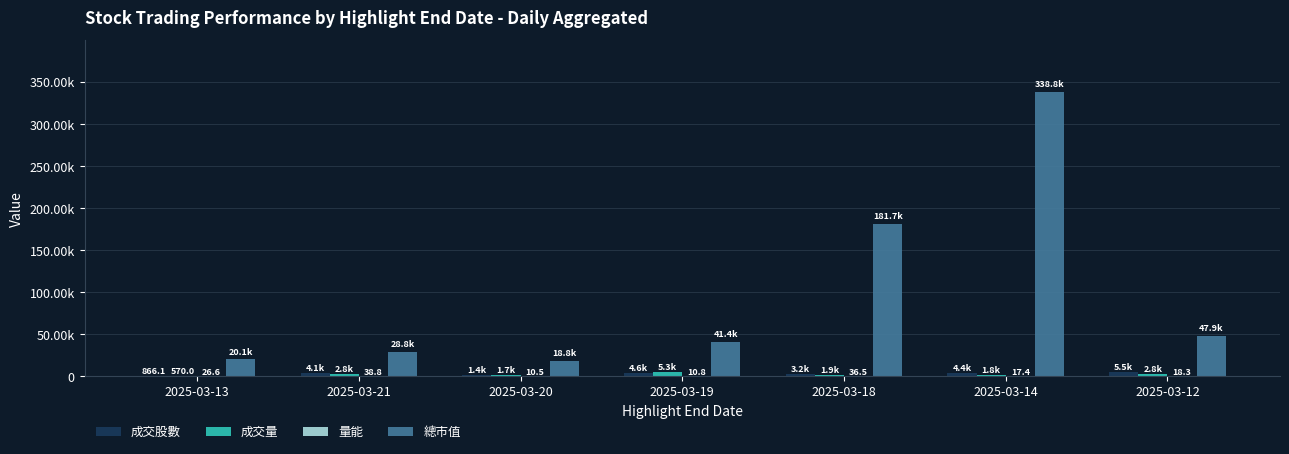

What is the value of the 成交量 bar at the 3rd from the left?

1714.0